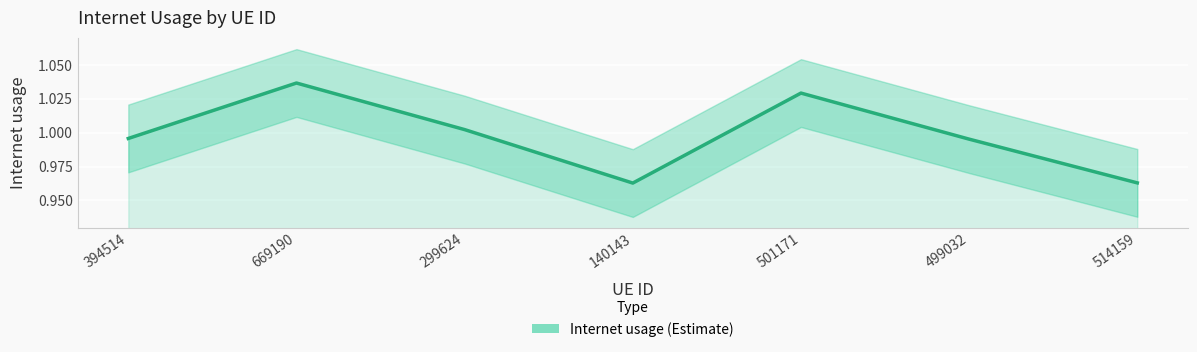

True or false: the data has more than 1 interior local peaks.

True